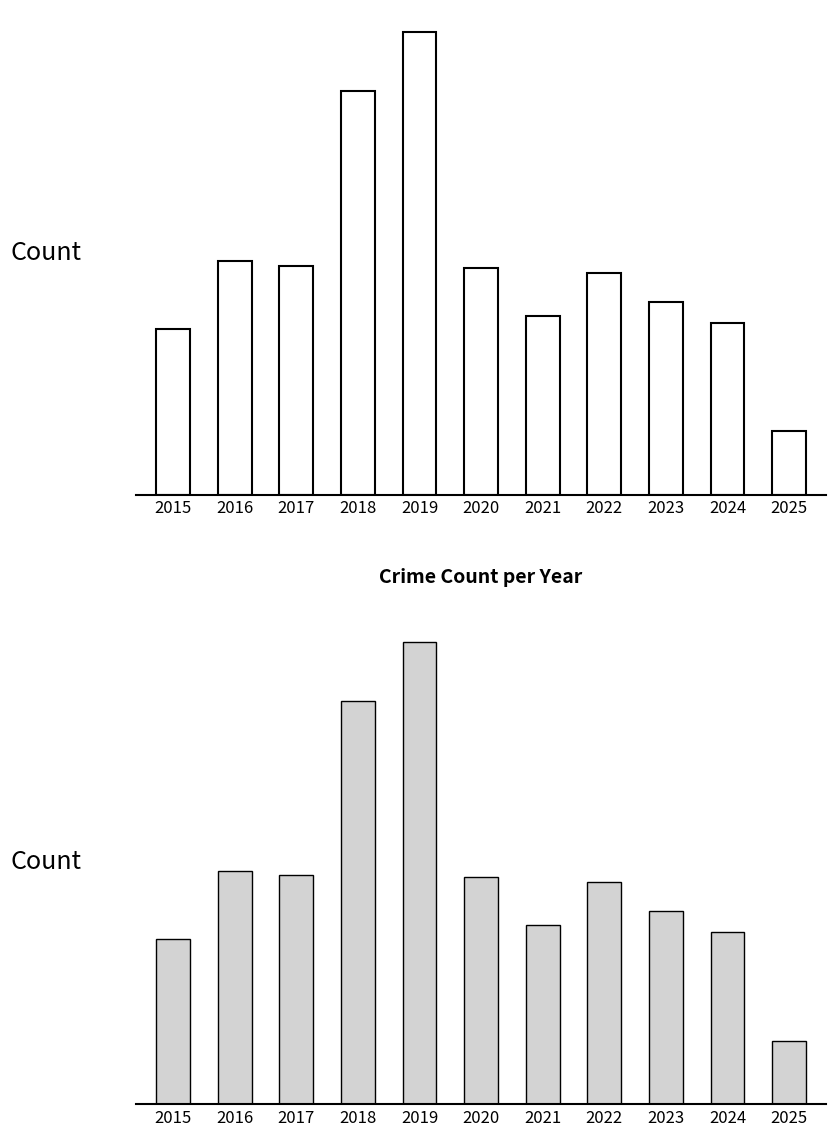

Reading right to left, what are all the values shown in this chart?

28	76	85	98	79	100	204	178	101	103	73